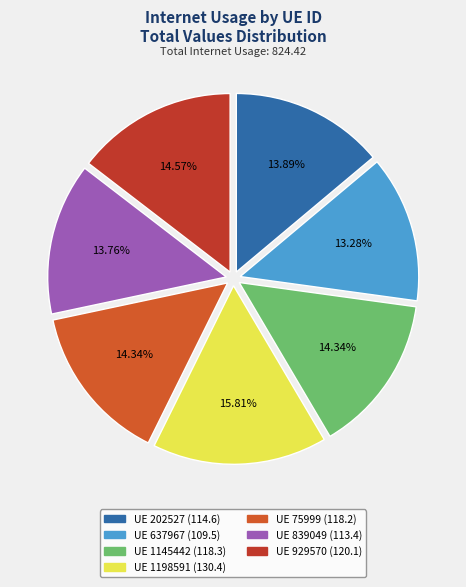

What is the largest slice in the pie chart?

1198591